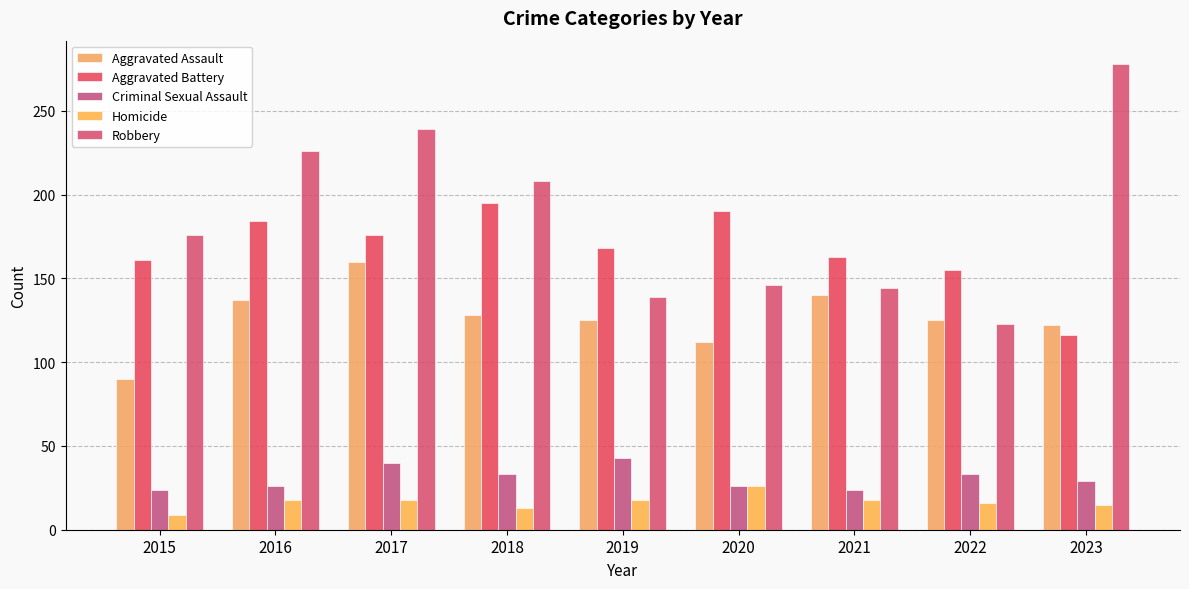

Is the value of Criminal Sexual Assault at 2018 greater than the value of Homicide at 2022?

Yes